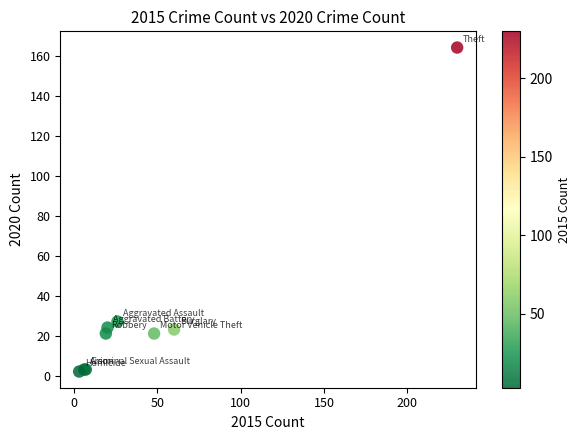

What Y value in the scatter plot is closest to 83?

27